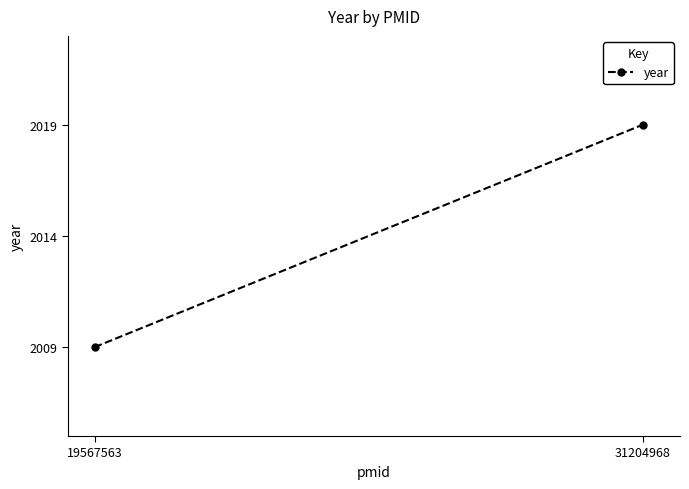

What is the sum of all values?

4028